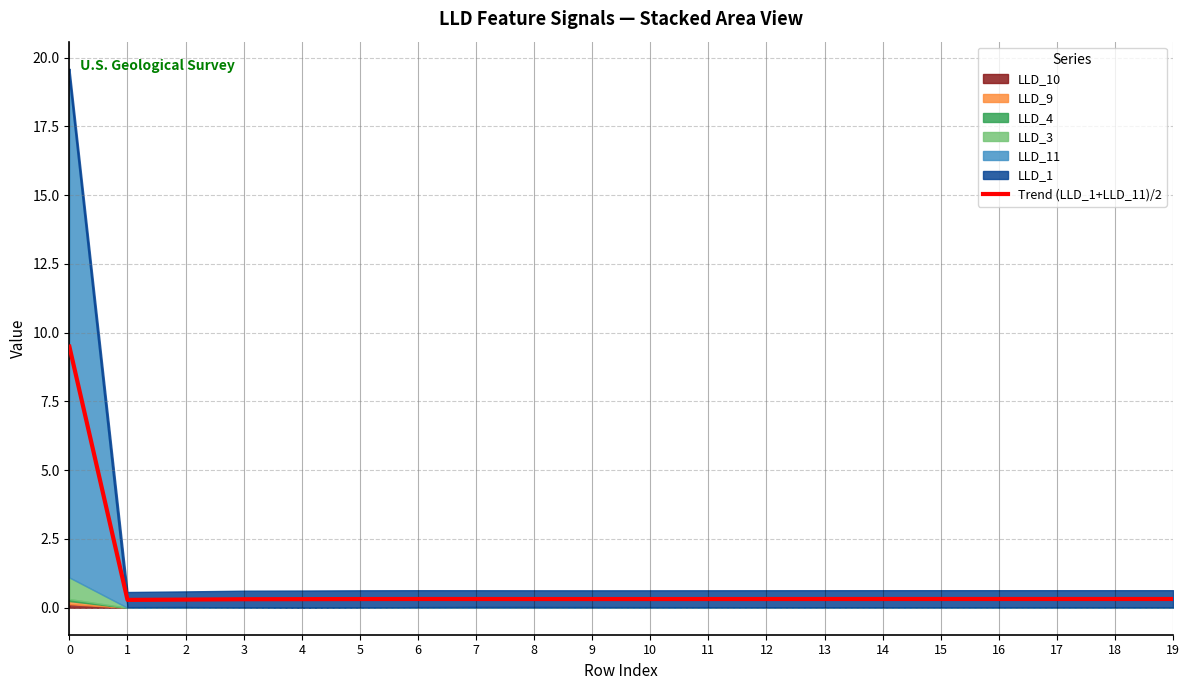

Which has a higher value, 13 or 12?

13